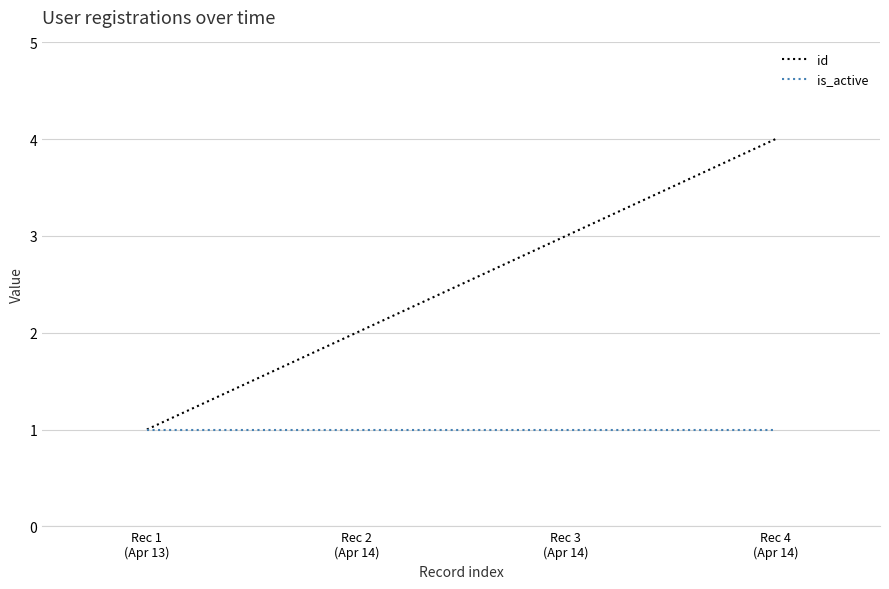

At Rec 2
(Apr 14), list the series in order from smallest to largest.

is_active, id